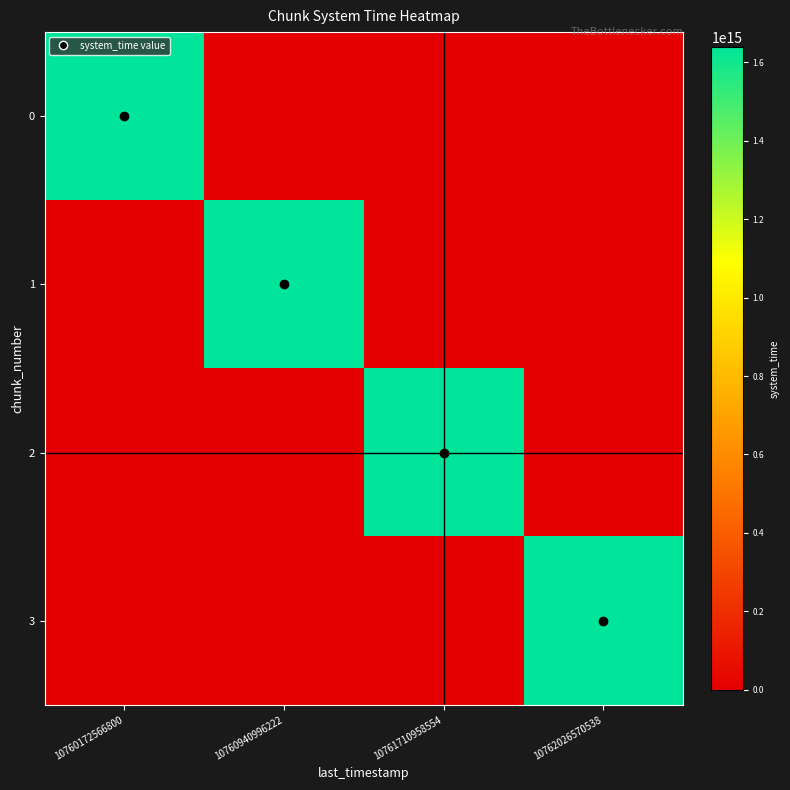

Count the number of data series in this chart.

4